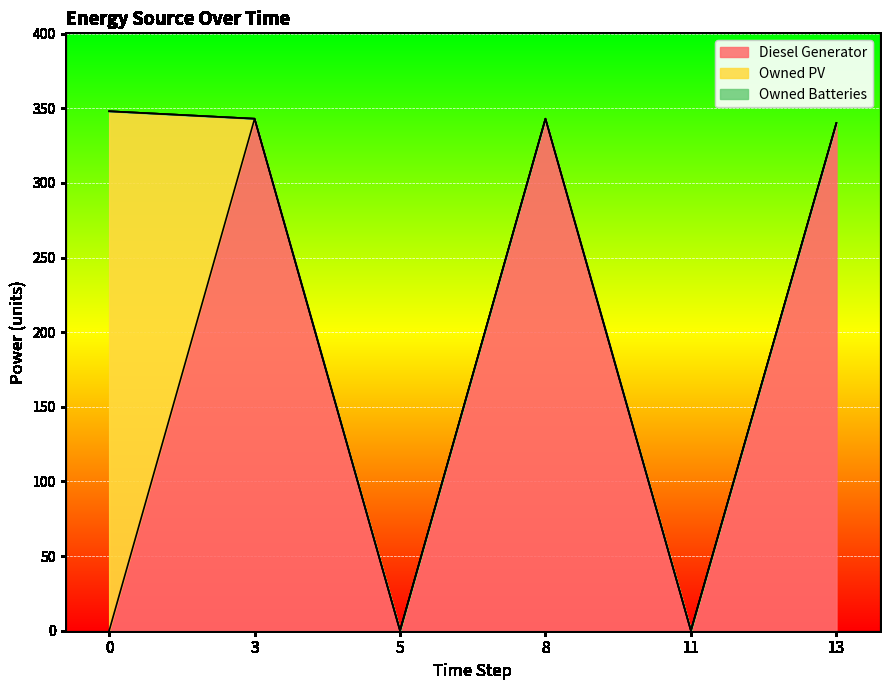

Reading left to right, list all the values displayed in this chart.

Diesel Generator: 0=0	3=343	5=0	8=343	11=0	13=340
Owned PV: 0=348	3=0	5=0	8=0	11=0	13=0
Owned Batteries: 0=0	3=0	5=0	8=0	11=0	13=0